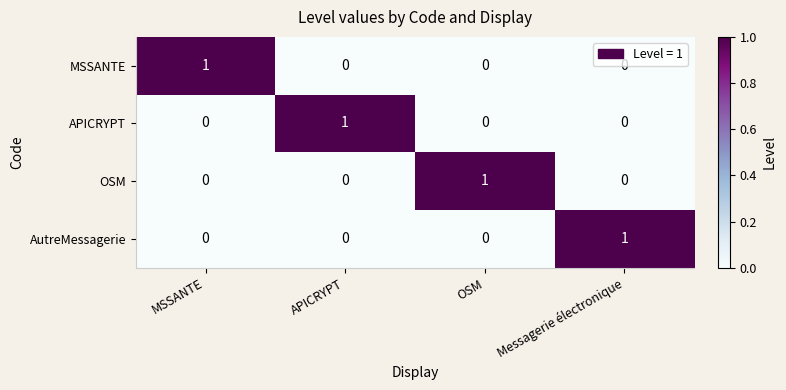

True or false: AutreMessagerie has a value of 0 at APICRYPT.

True